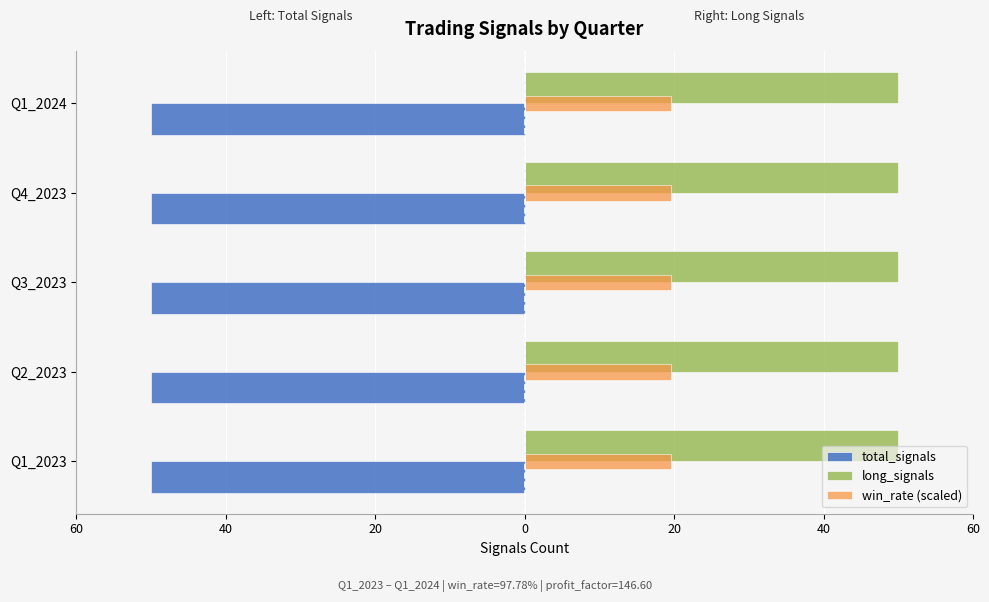

Which series has the largest total across all categories?

total_signals